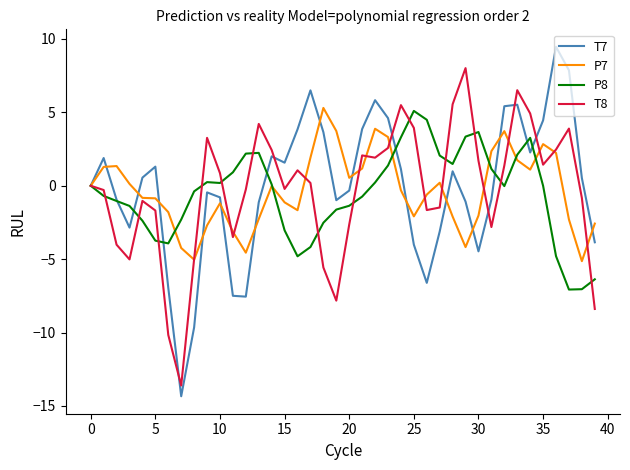

What is the greatest value displayed?

9.5